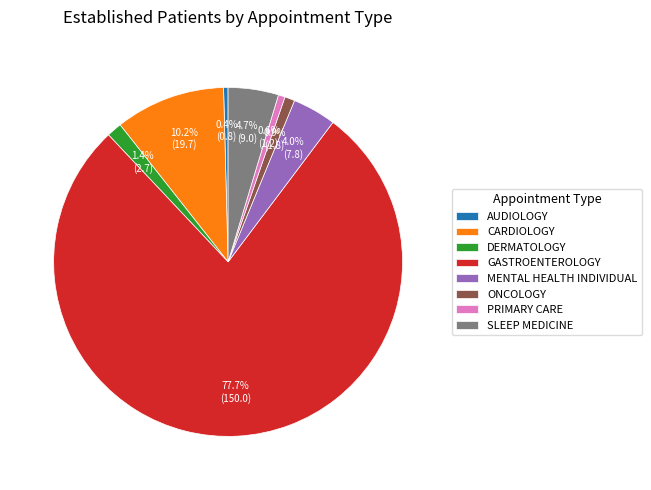

Which has a higher value, CARDIOLOGY or AUDIOLOGY?

CARDIOLOGY